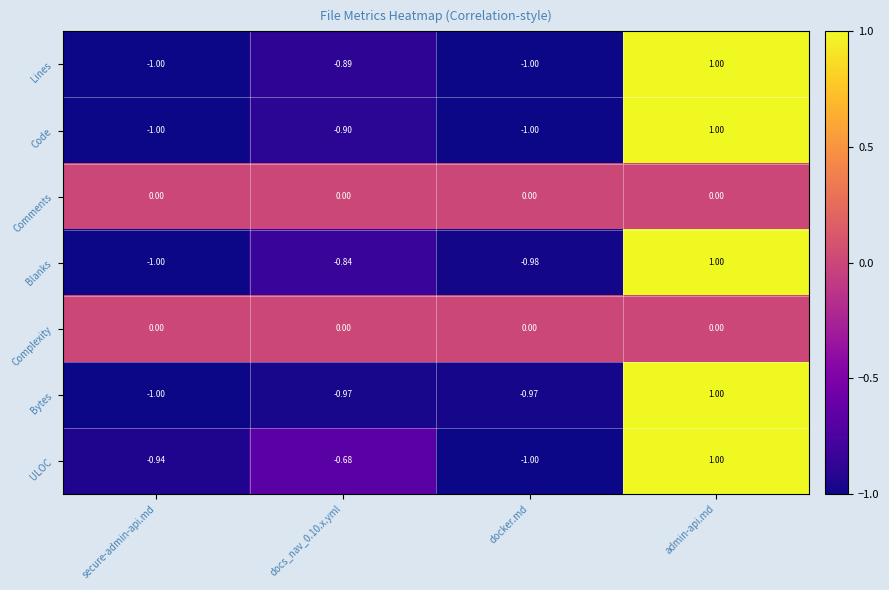

At which label does Lines reach its peak?

admin-api.md